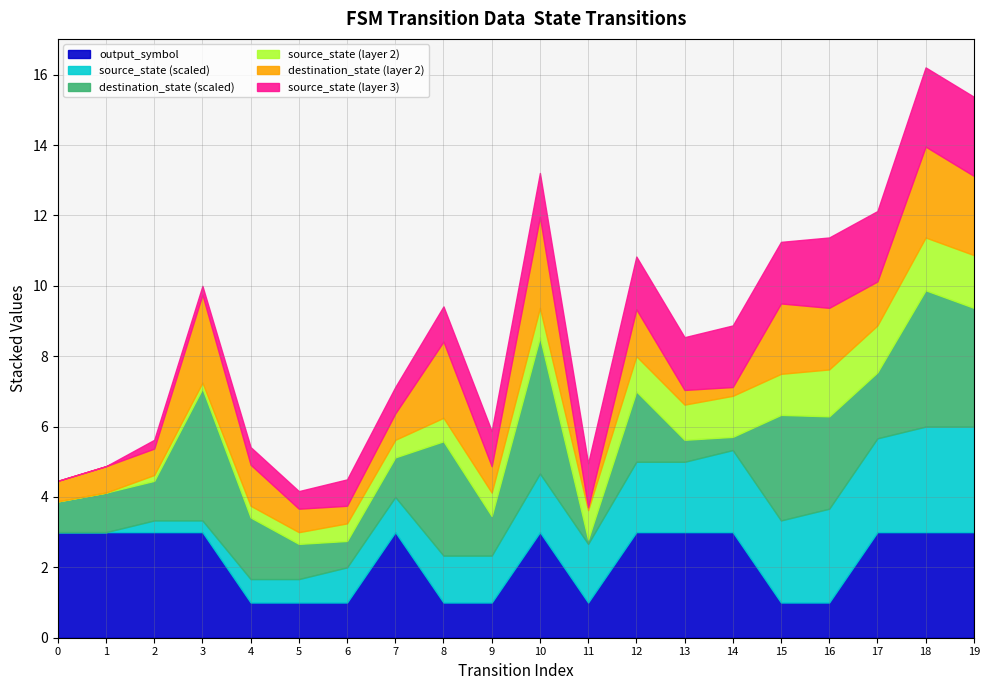

What is the minimum value for output_symbol?

1.0